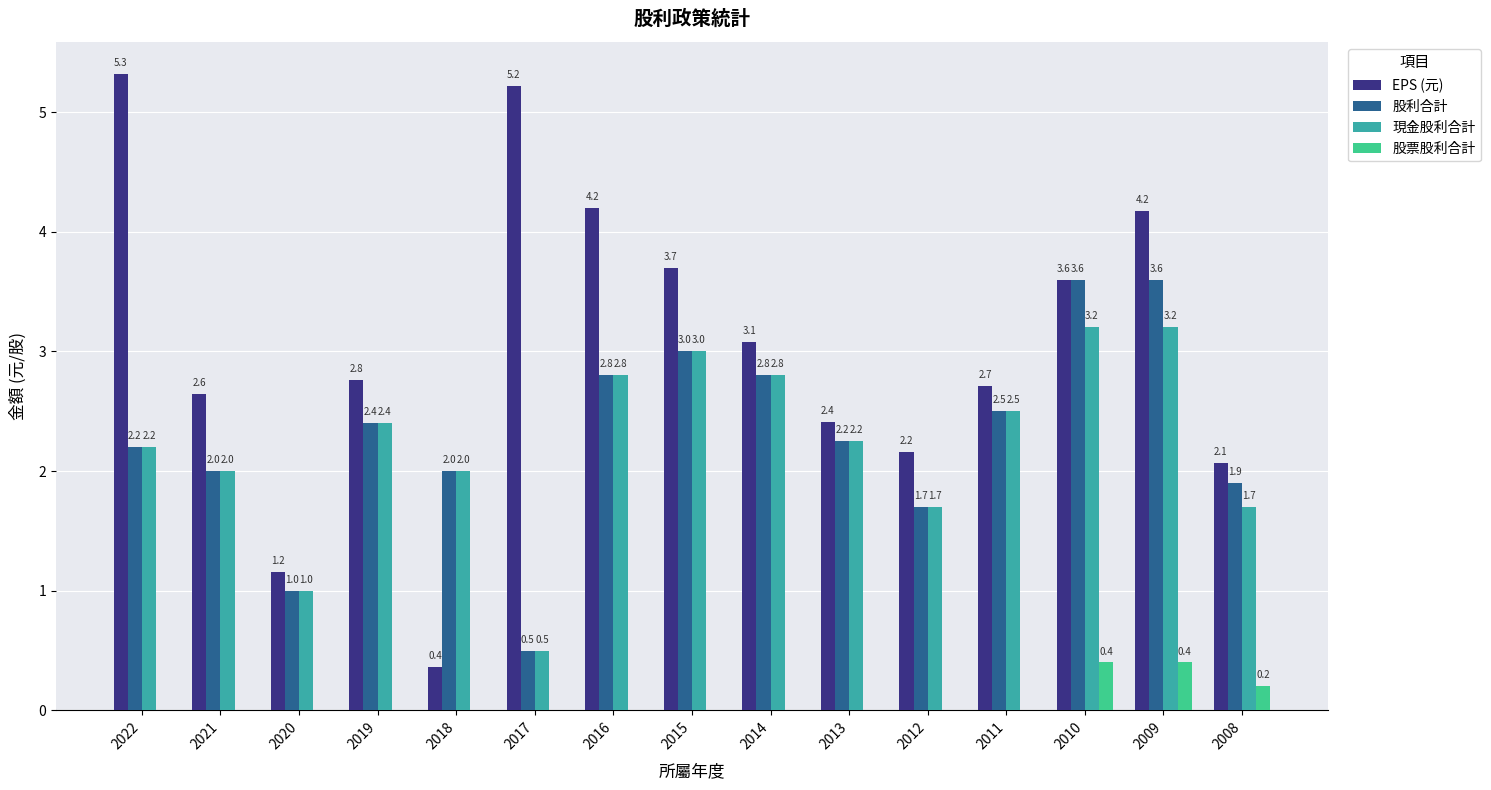

What are all the series names shown in the legend?

EPS (元), 股利合計, 現金股利合計, 股票股利合計